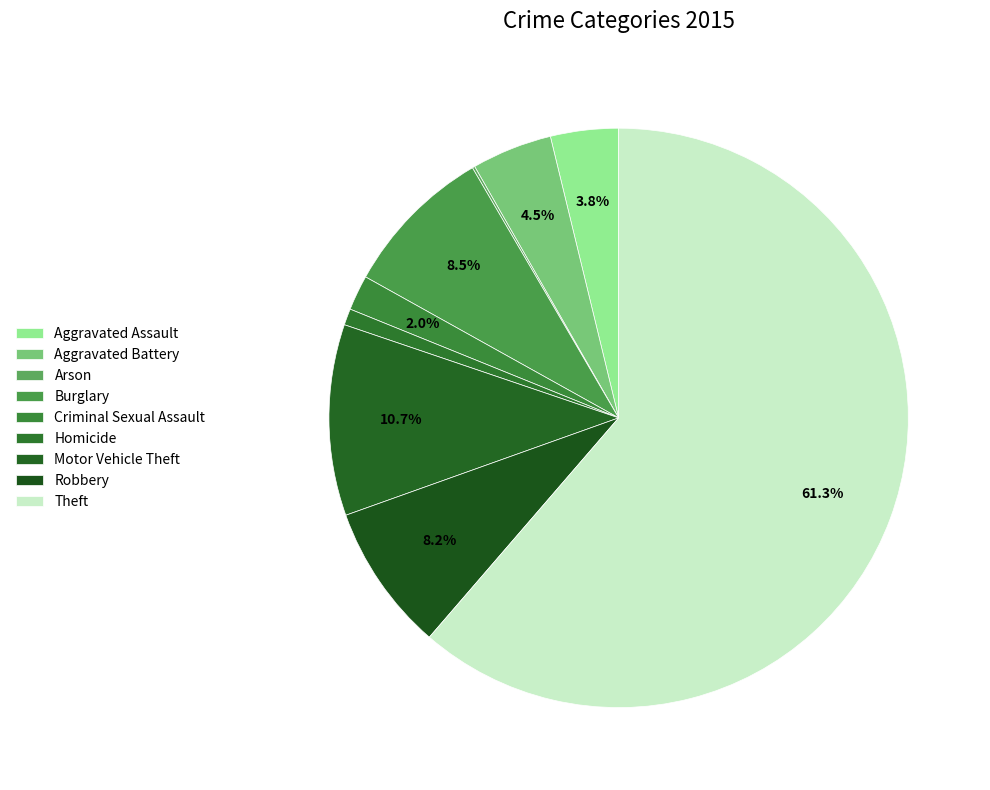

To the nearest percent, what is the average slice percentage?

11%